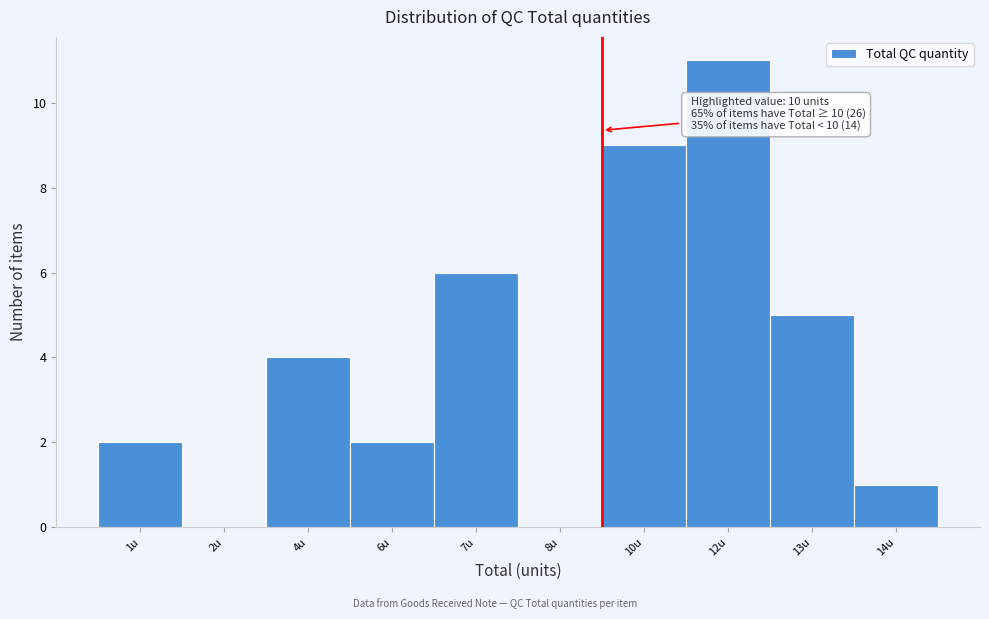

Reading left to right, list all the values displayed in this chart.

1u=2	2u=0	4u=4	6u=2	7u=6	8u=0	10u=9	12u=11	13u=5	14u=1